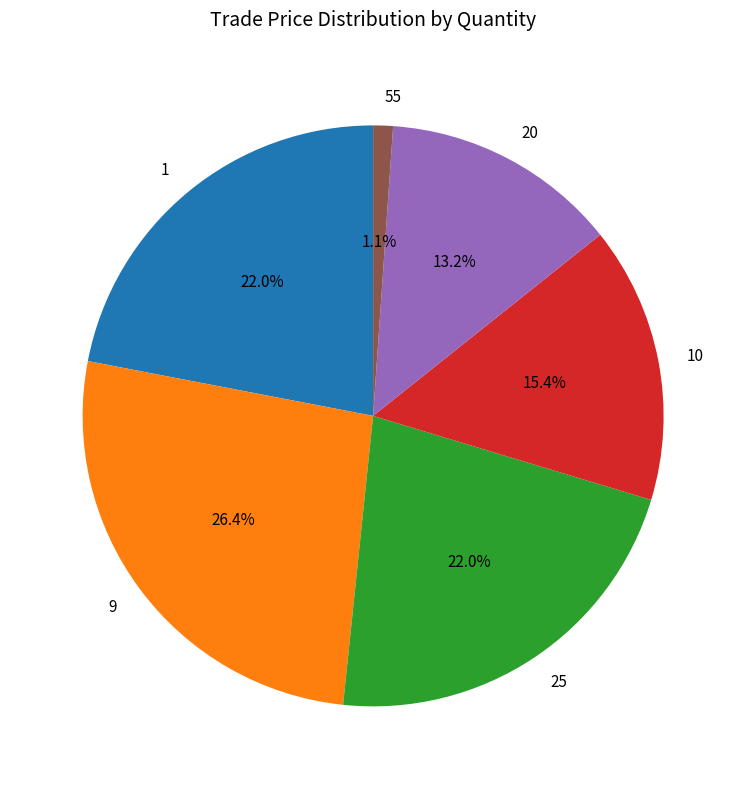

Is there any slice that represents more than half of the pie?

No